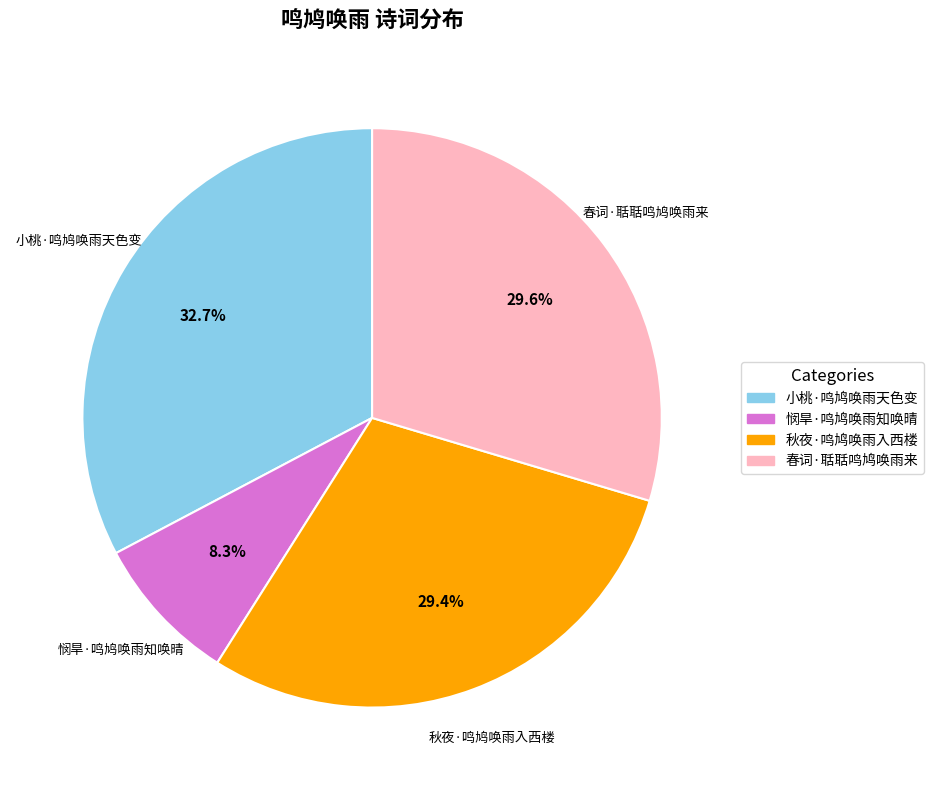

How many segments does this pie chart have?

4